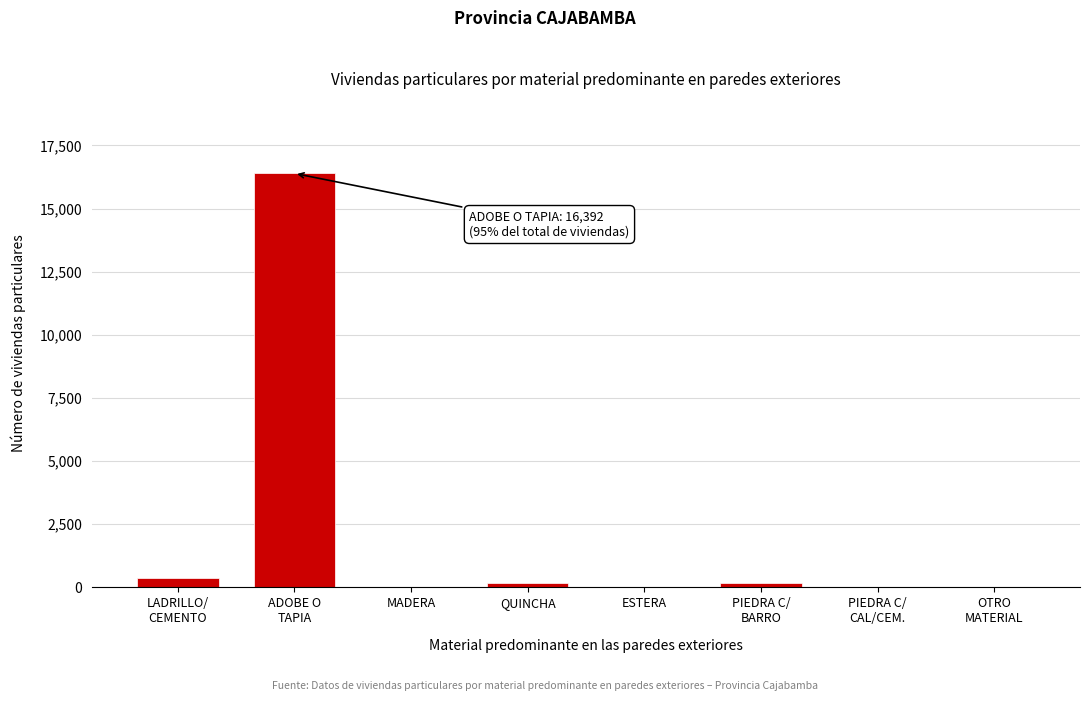

What is the sum of all values?

17179